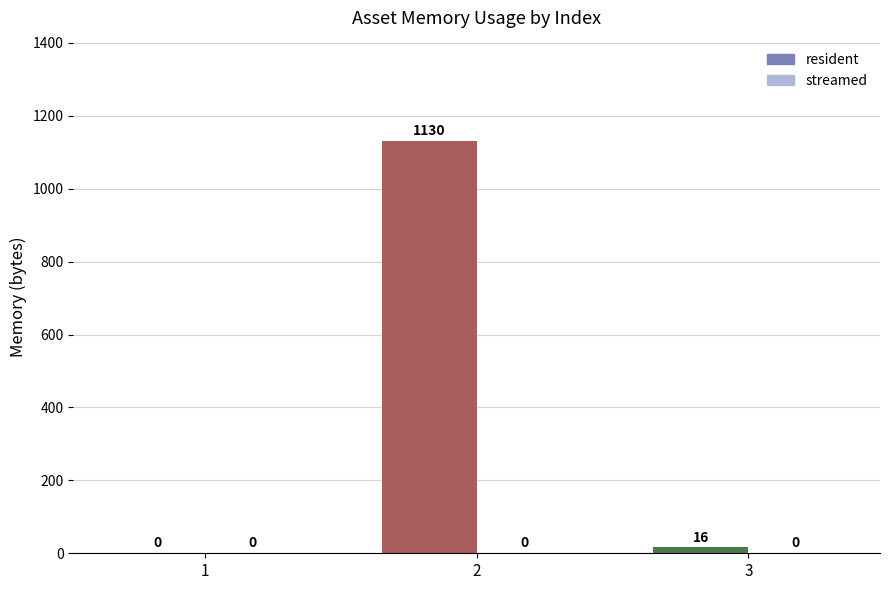

What is the difference between the highest and lowest values at 2?

1130